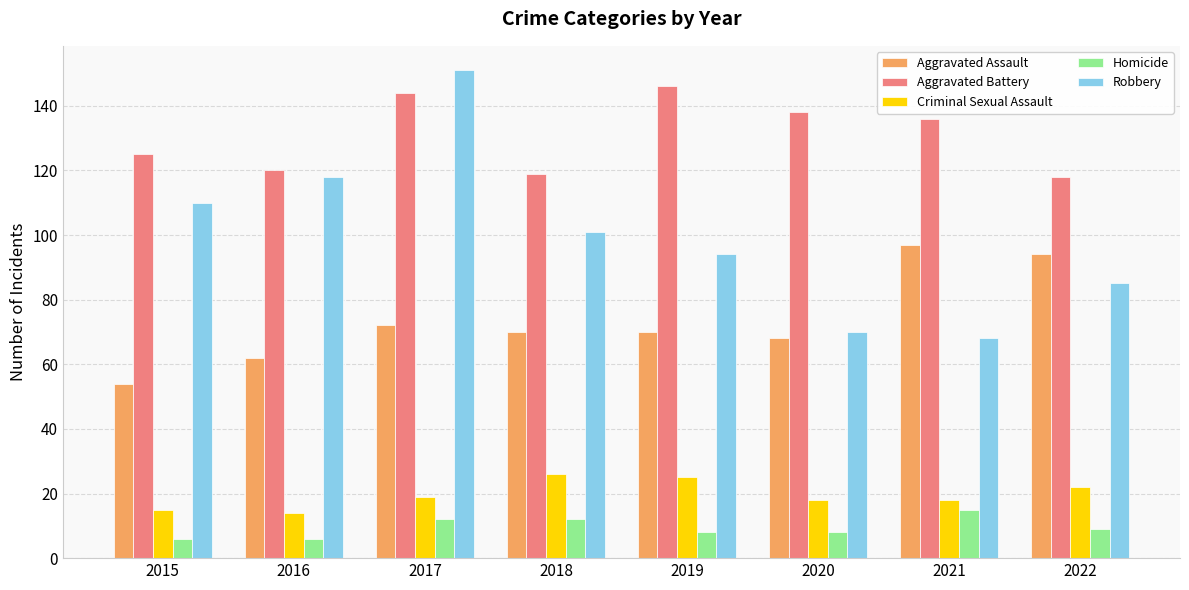

At how many categories does at least one series exceed 8?

8